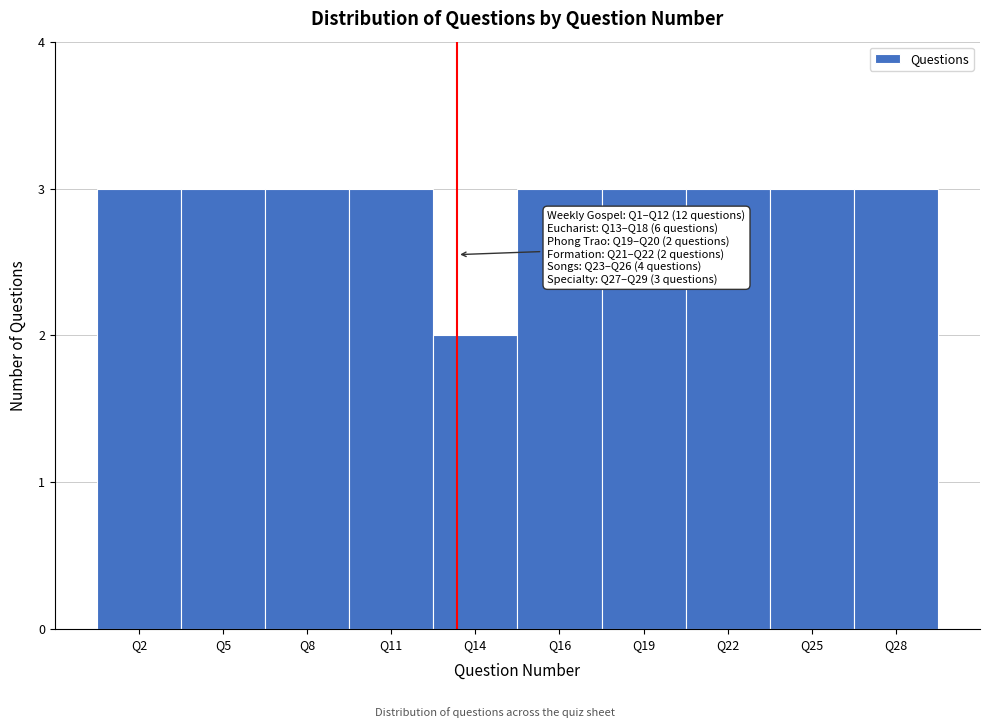

Reading left to right, transcribe all the data shown in this chart.

3	3	3	3	2	3	3	3	3	3